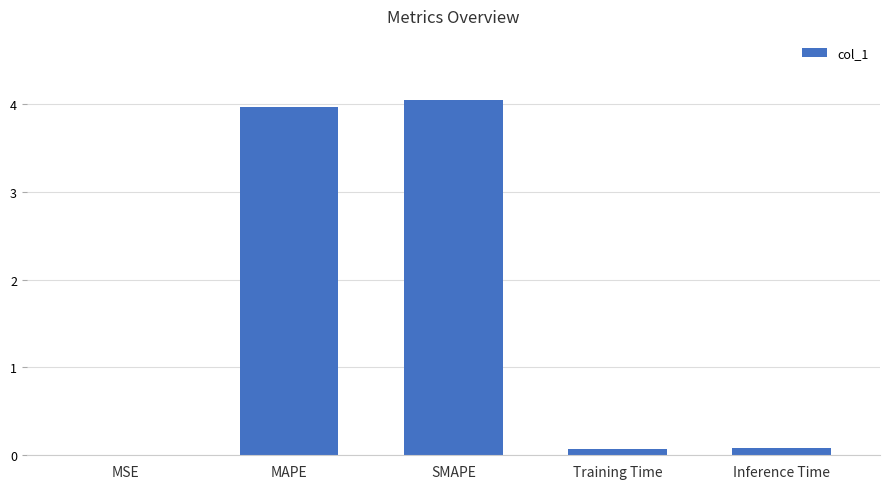

Which label corresponds to the largest value in the chart?

SMAPE